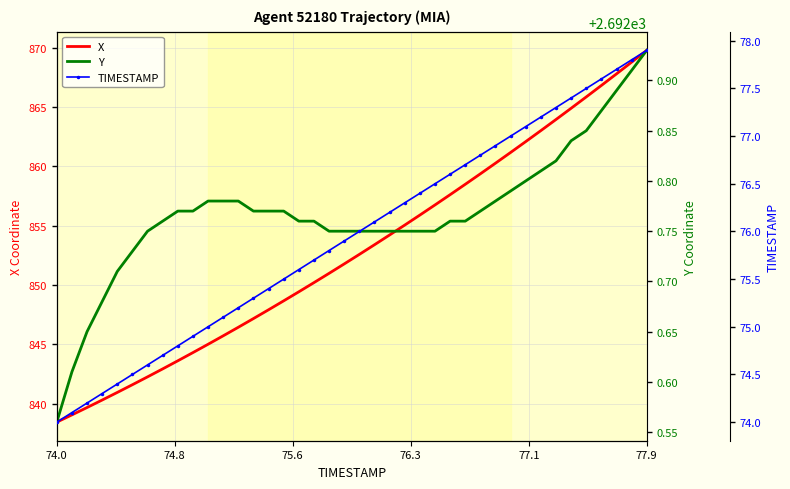

What is the highest value of the X series?

869.8